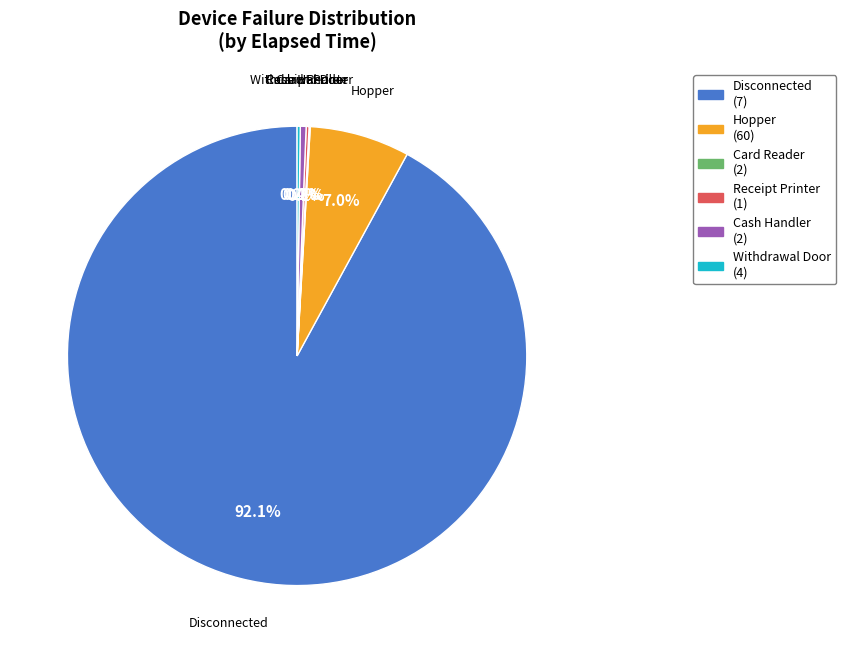

To the nearest percent, what is the average slice percentage?

17%